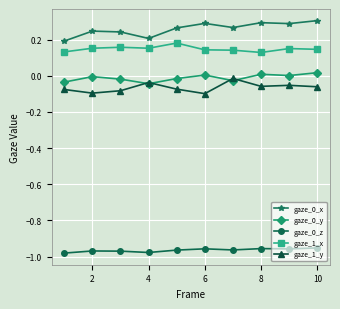

True or false: gaze_0_z and gaze_0_y cross at least once.

False